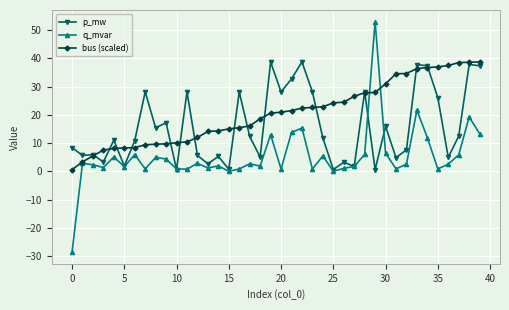

What are all the series names shown in the legend?

p_mw, q_mvar, bus (scaled)